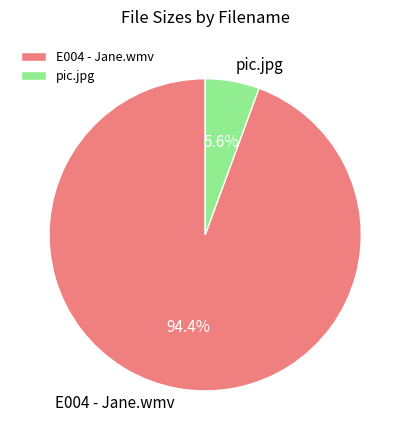

True or false: pic.jpg accounts for 16% of the total.

False